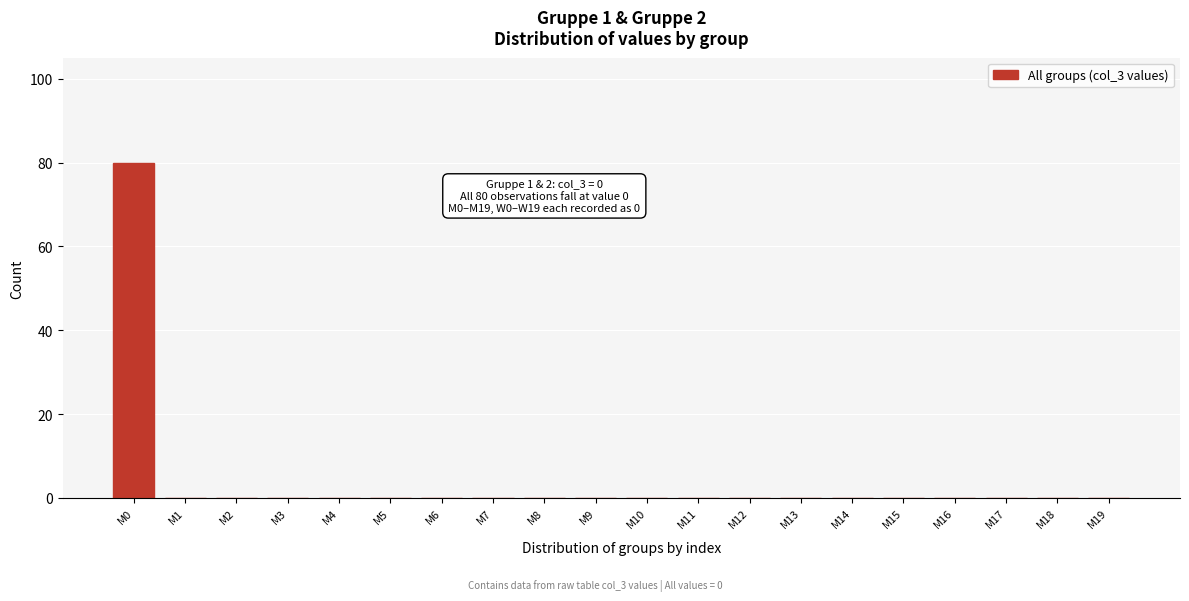

Reading left to right, list all the values displayed in this chart.

M0=80	M1=0	M2=0	M3=0	M4=0	M5=0	M6=0	M7=0	M8=0	M9=0	M10=0	M11=0	M12=0	M13=0	M14=0	M15=0	M16=0	M17=0	M18=0	M19=0